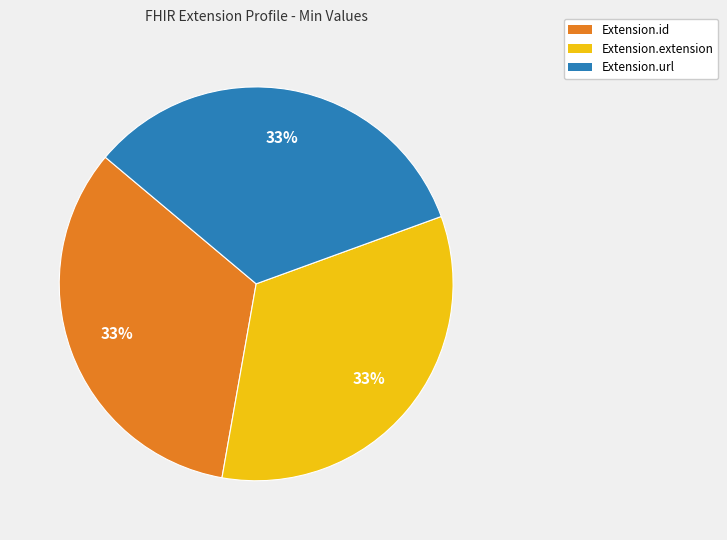

Does any single category account for the majority?

No